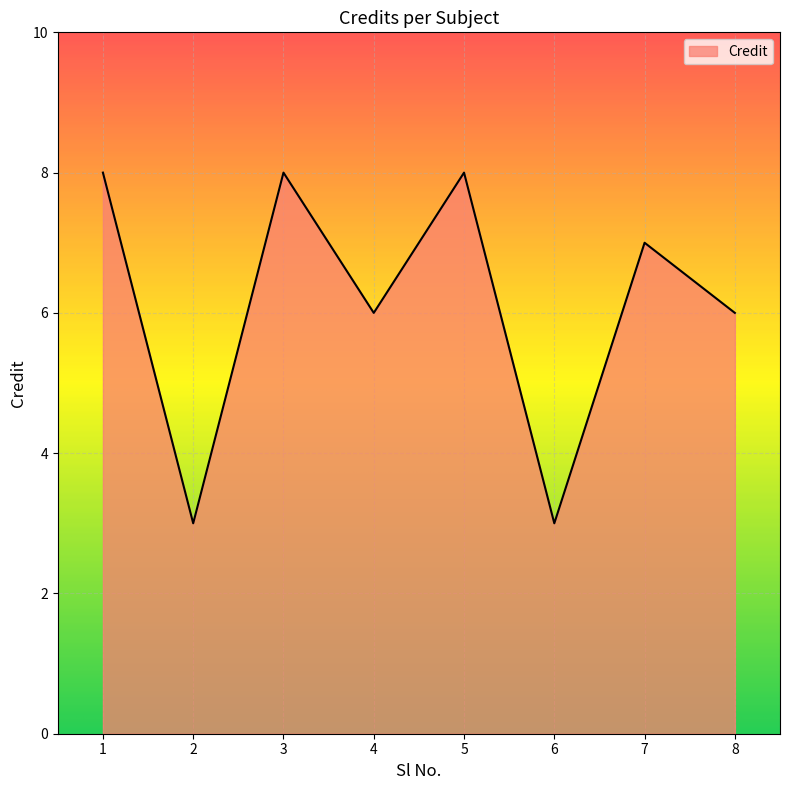

At which category does the data reach its first local valley?

2